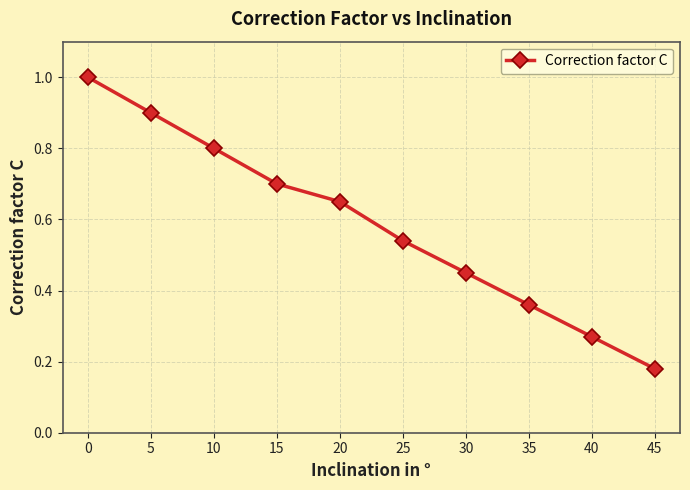

What is the change in value from 5 to 35?

-0.5